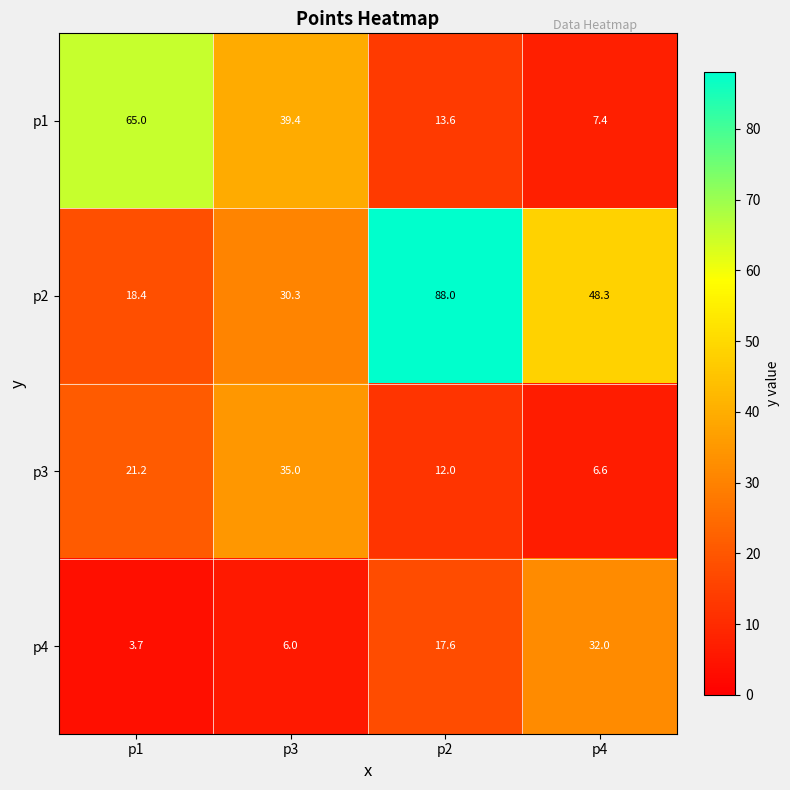

What is the difference between the maximum and second lowest values in the p4 series?

26.0